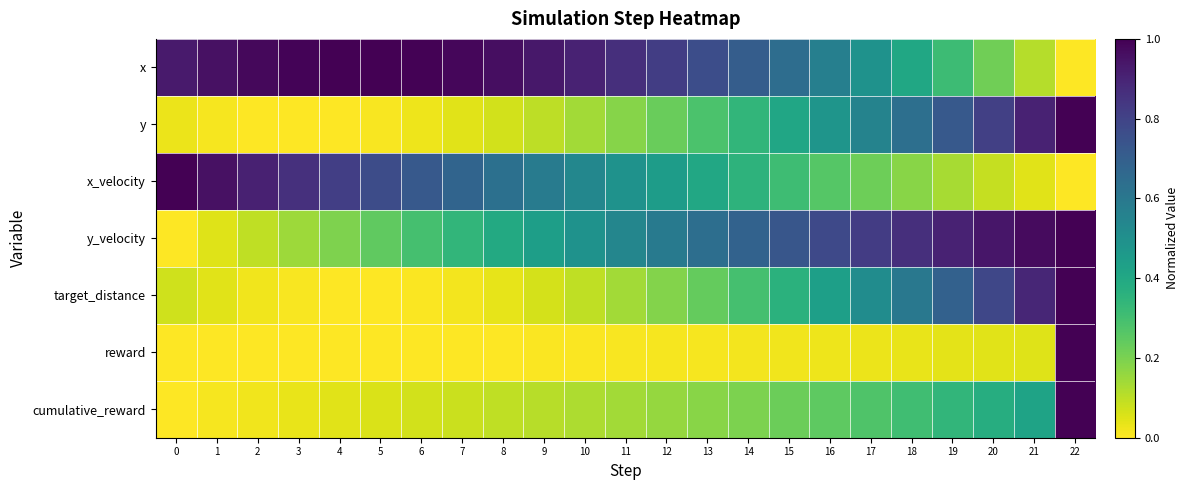

Reading left to right, list all the values displayed in this chart.

x: 0=0.9	1=1.0	2=1.0	3=1.0	4=1.0	5=1.0	6=1.0	7=1.0	8=1.0	9=0.9	10=0.9	11=0.9	12=0.8	13=0.8	14=0.7	15=0.6	16=0.6	17=0.5	18=0.4	19=0.3	20=0.2	21=0.1	22=0.0
y: 0=0.0	1=0.0	2=0.0	3=0.0	4=0.0	5=0.0	6=0.0	7=0.0	8=0.1	9=0.1	10=0.1	11=0.2	12=0.2	13=0.3	14=0.3	15=0.4	16=0.5	17=0.6	18=0.6	19=0.7	20=0.8	21=0.9	22=1.0
x_velocity: 0=1.0	1=1.0	2=0.9	3=0.9	4=0.8	5=0.8	6=0.7	7=0.7	8=0.6	9=0.6	10=0.5	11=0.5	12=0.4	13=0.4	14=0.4	15=0.3	16=0.3	17=0.2	18=0.2	19=0.1	20=0.1	21=0.0	22=0.0
y_velocity: 0=0.0	1=0.0	2=0.1	3=0.1	4=0.2	5=0.2	6=0.3	7=0.3	8=0.4	9=0.4	10=0.5	11=0.5	12=0.6	13=0.6	14=0.7	15=0.7	16=0.8	17=0.8	18=0.9	19=0.9	20=0.9	21=1.0	22=1.0
target_distance: 0=0.1	1=0.0	2=0.0	3=0.0	4=0.0	5=0.0	6=0.0	7=0.0	8=0.0	9=0.1	10=0.1	11=0.1	12=0.2	13=0.2	14=0.3	15=0.4	16=0.4	17=0.5	18=0.6	19=0.7	20=0.8	21=0.9	22=1.0
reward: 0=0.0	1=0.0	2=0.0	3=0.0	4=0.0	5=0.0	6=0.0	7=0.0	8=0.0	9=0.0	10=0.0	11=0.0	12=0.0	13=0.0	14=0.0	15=0.0	16=0.0	17=0.0	18=0.0	19=0.0	20=0.0	21=0.1	22=1.0
cumulative_reward: 0=0.0	1=0.0	2=0.0	3=0.0	4=0.0	5=0.1	6=0.1	7=0.1	8=0.1	9=0.1	10=0.1	11=0.1	12=0.2	13=0.2	14=0.2	15=0.2	16=0.2	17=0.3	18=0.3	19=0.3	20=0.4	21=0.4	22=1.0